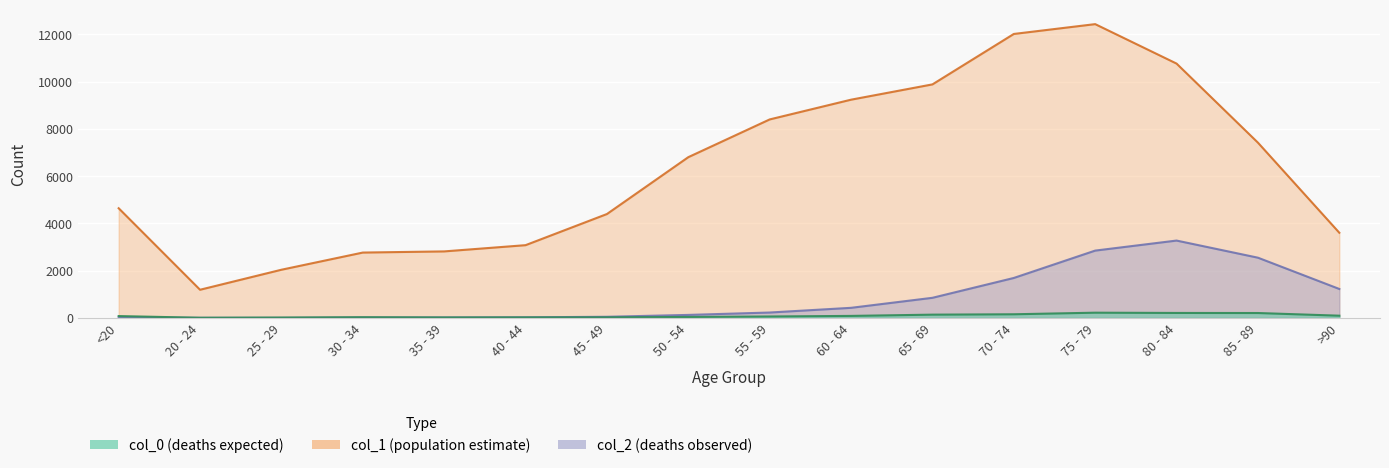

What is the label of the 3rd point from the left?

25 - 29